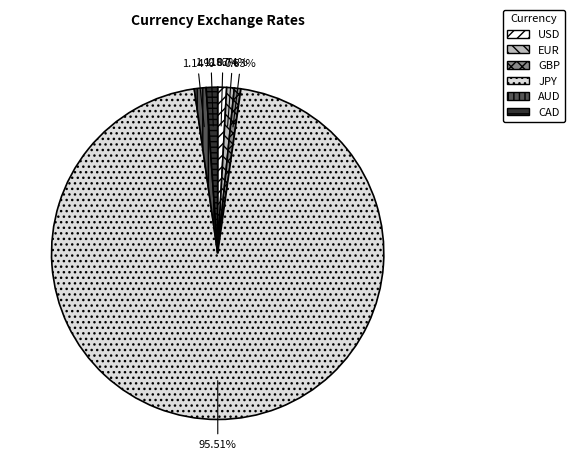

Which category has the biggest portion of the pie?

JPY